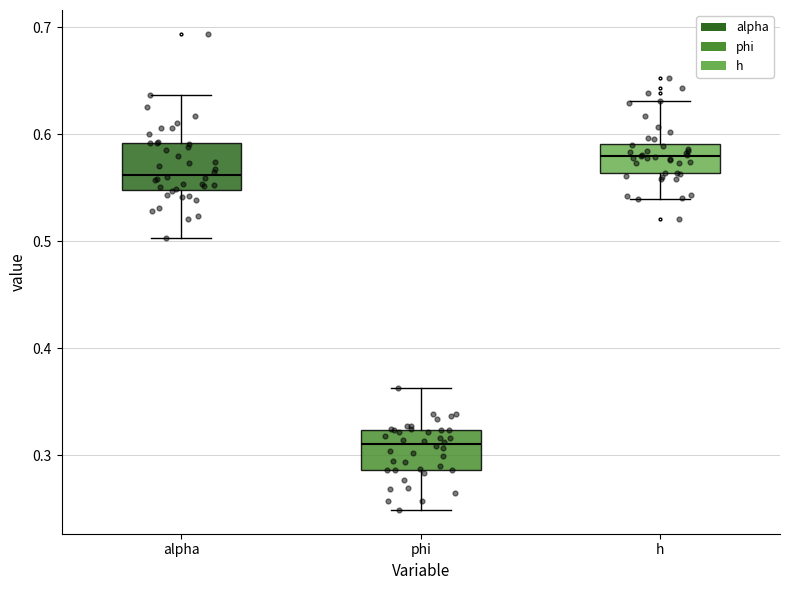

Reading left to right, transcribe this box plot: for each box, give where its median line is, the range the box spans, and where its two whiskers end, as read against the y-axis. The values are not printed on the chart, so give them approximately, as read against the axis.

alpha: median 0.56, box 0.55 to 0.59, whiskers 0.50 to 0.64
phi: median 0.31, box 0.29 to 0.32, whiskers 0.25 to 0.36
h: median 0.58, box 0.56 to 0.59, whiskers 0.54 to 0.63